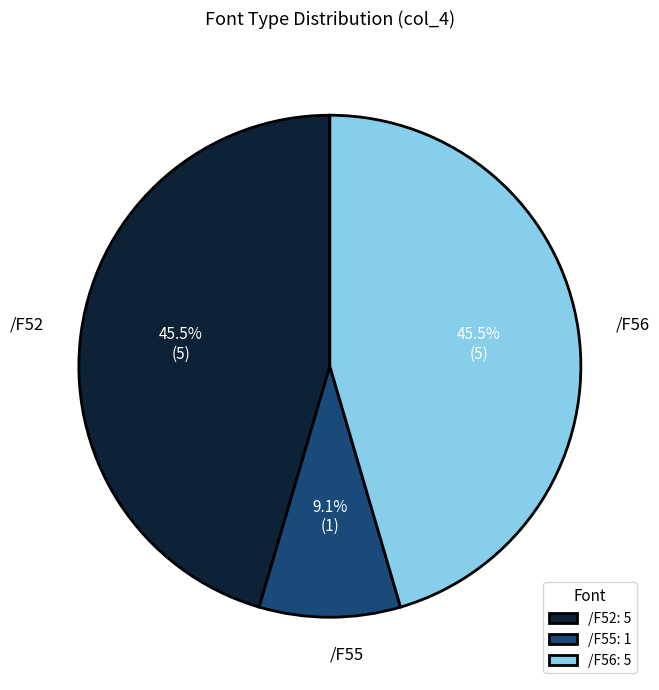

How much of the chart is everything except /F56?

54.5%